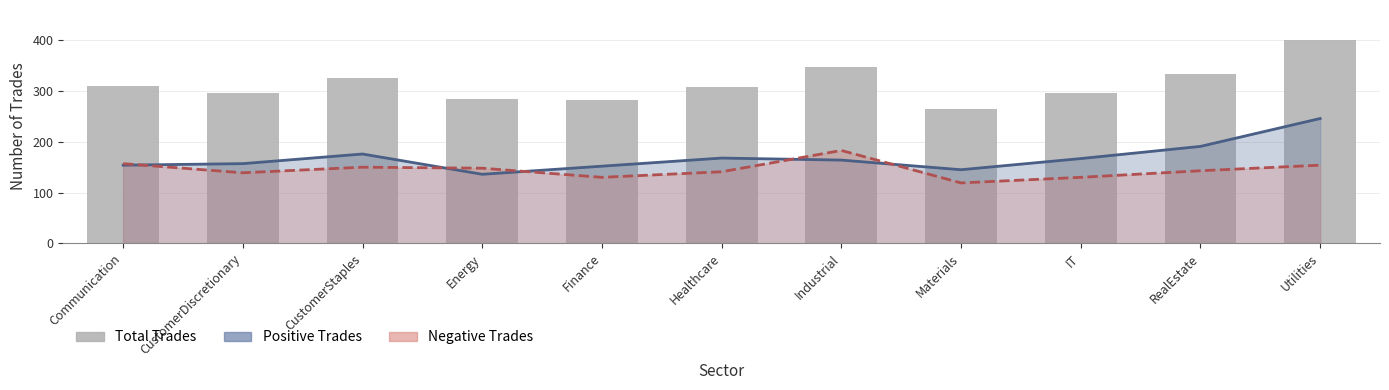

The chart shows a value of 400 at Utilities. True or false?

True